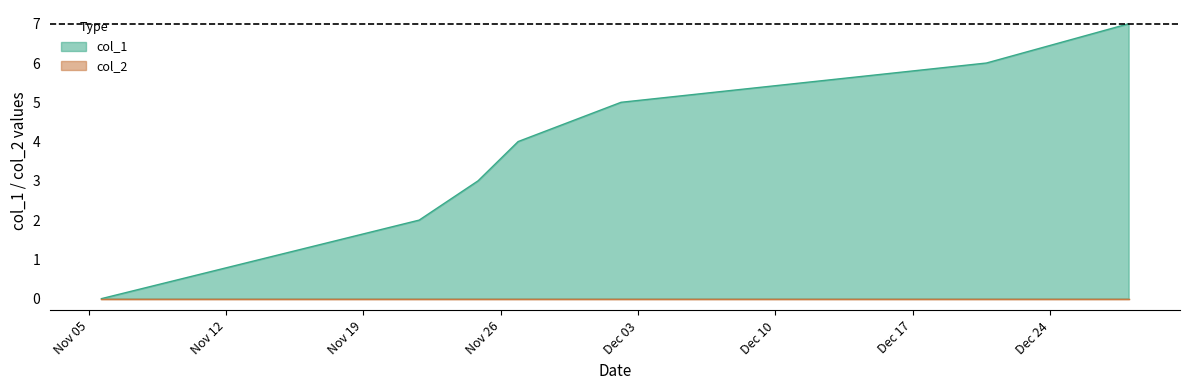

Count the values in the range 2 to 6.

5